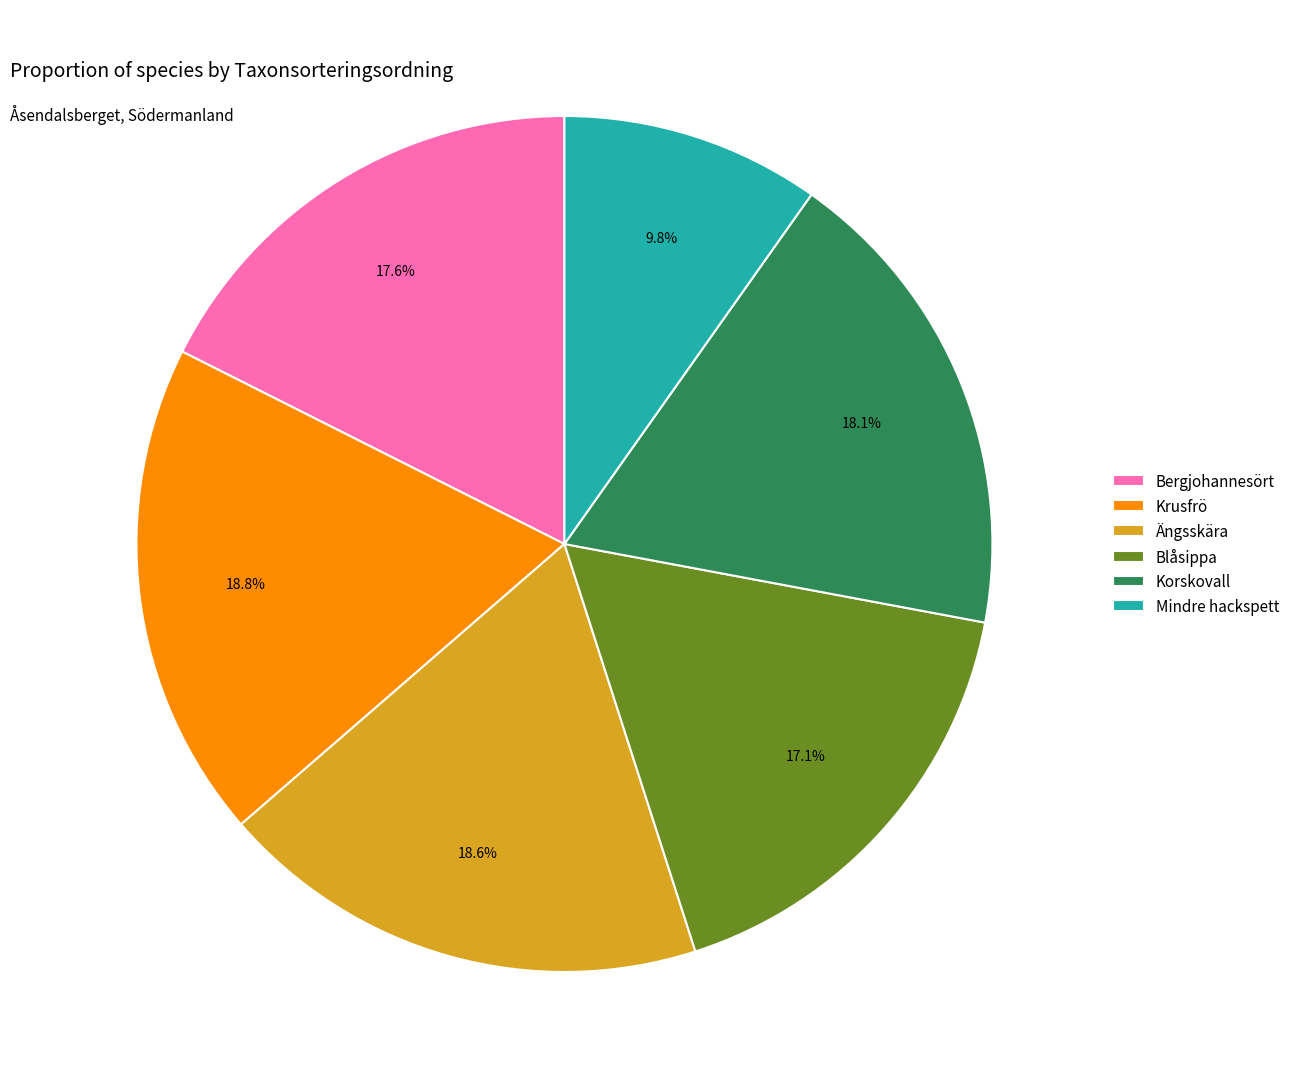

To the nearest percent, what percentage of the pie is Krusfrö?

19%